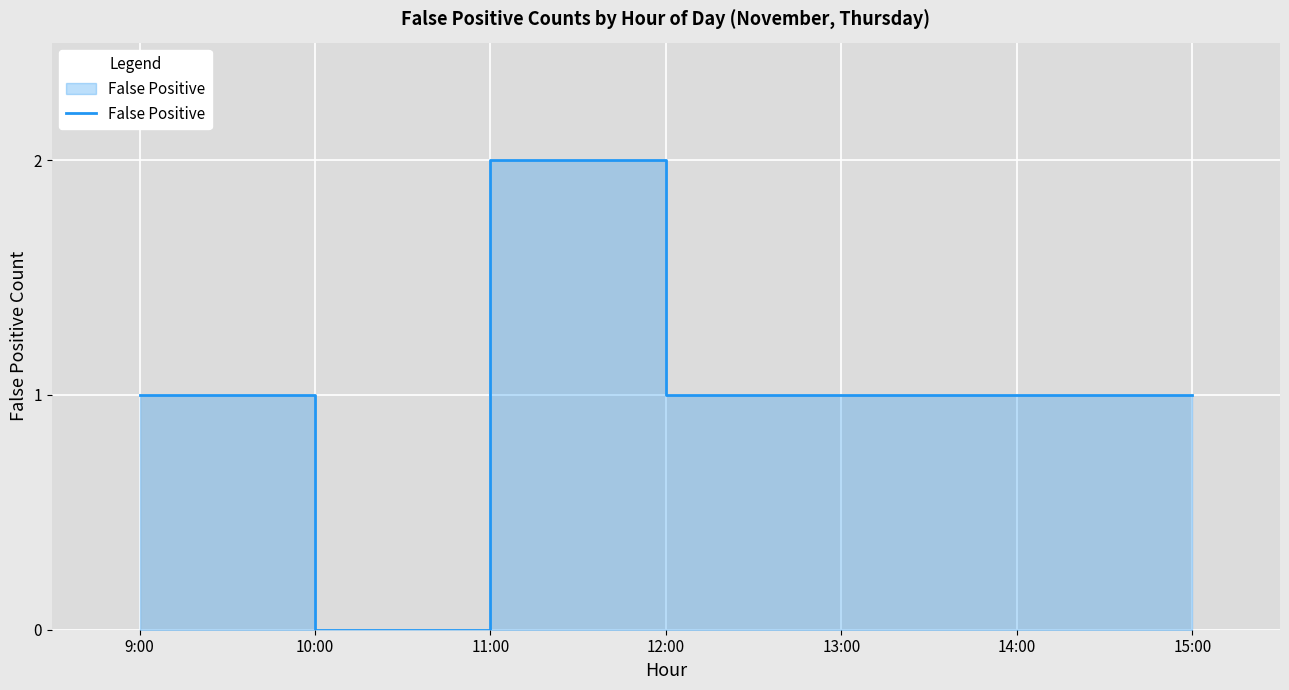

Which category has the lowest value across all series?

10:00